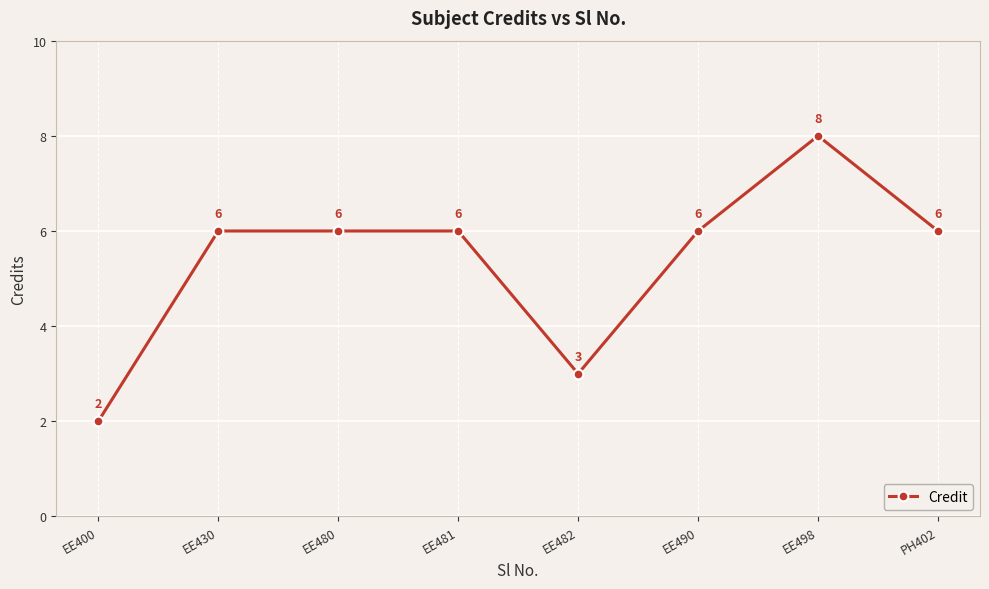

How many data points does each series have?

8